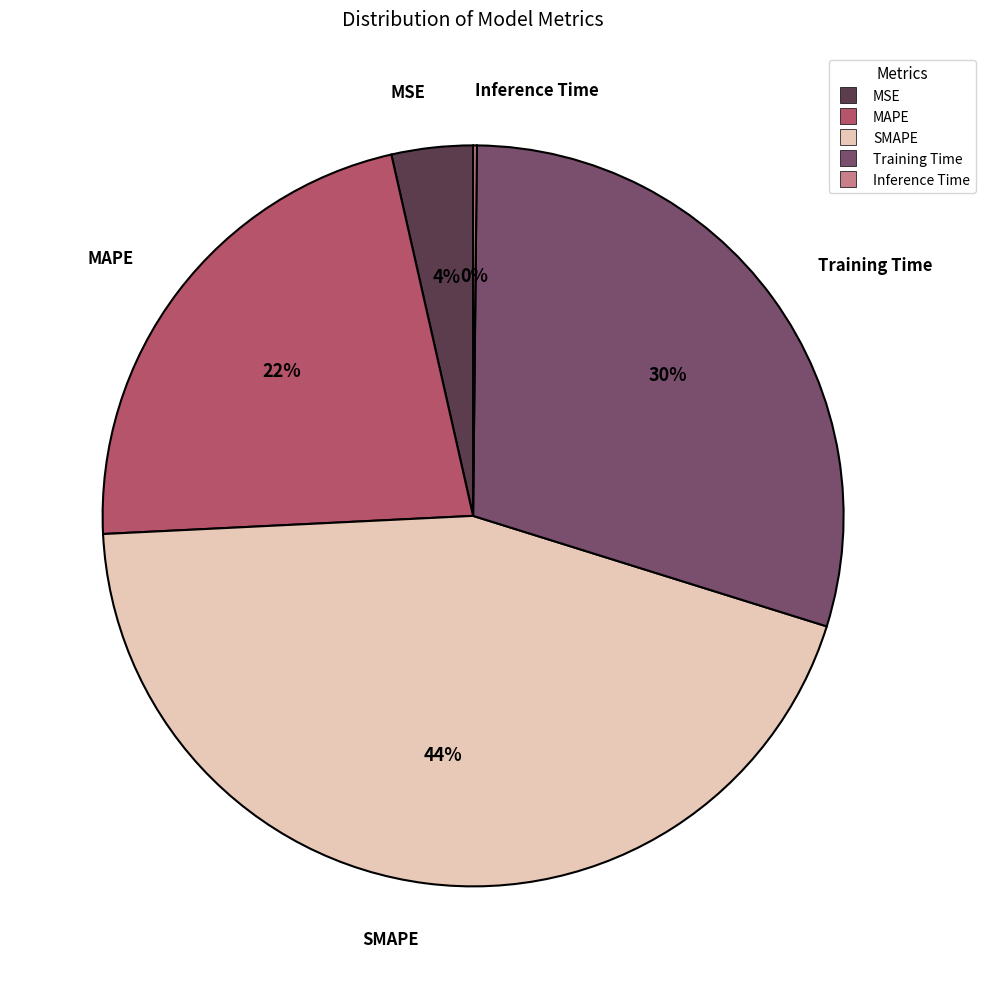

Which slice is the largest?

SMAPE